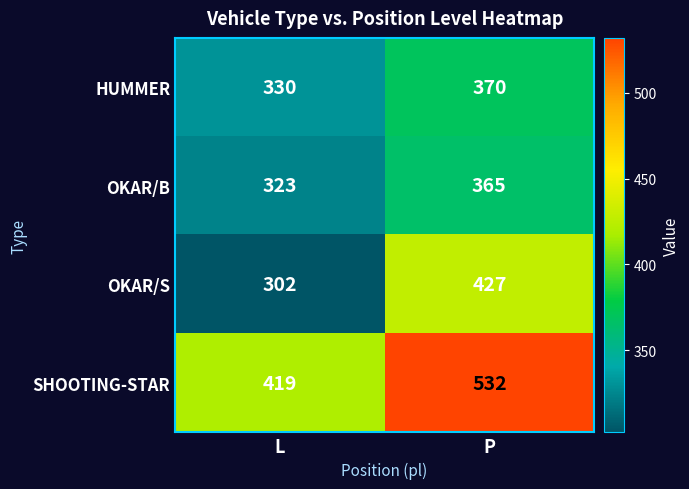

Reading right to left, what are all the values shown in this chart?

HUMMER: 370	330
OKAR/B: 365	323
OKAR/S: 427	302
SHOOTING-STAR: 532	419